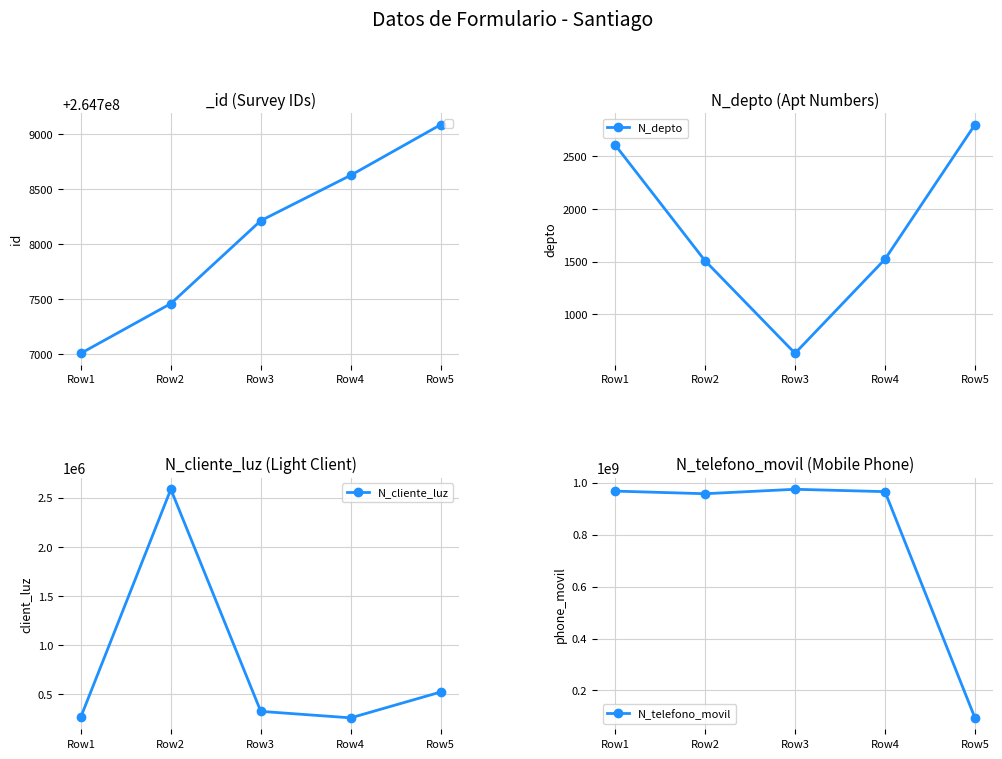

What is the difference between the maximum and minimum values in the N_depto series?

2170